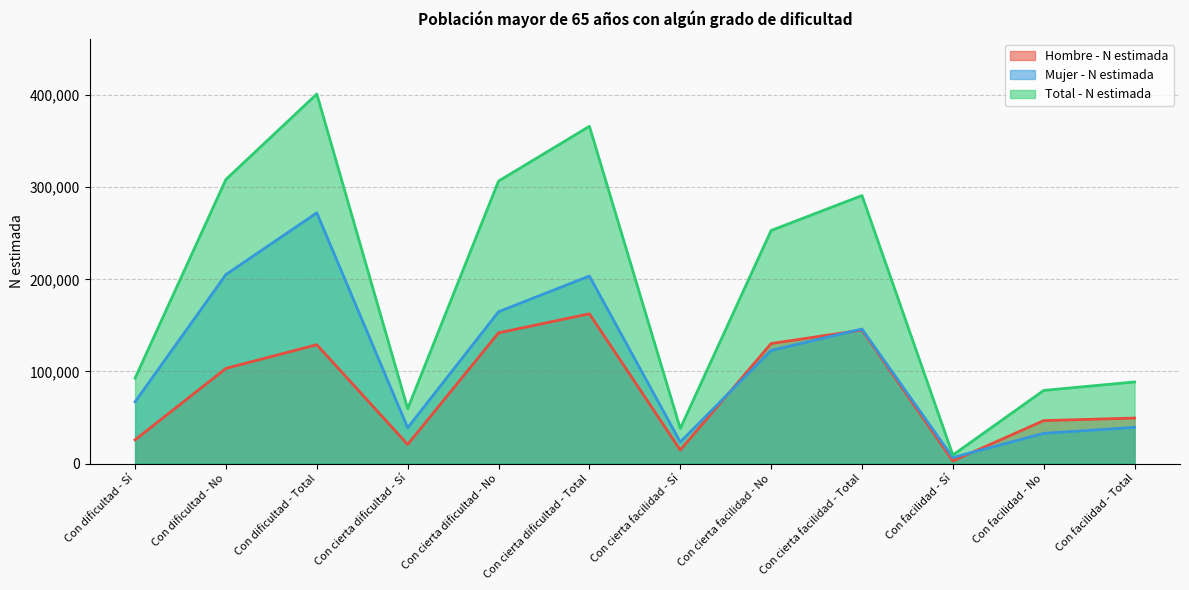

List the labels in order of Total - N estimada value, largest first.

Con dificultad - Total, Con cierta dificultad - Total, Con dificultad - No, Con cierta dificultad - No, Con cierta facilidad - Total, Con cierta facilidad - No, Con dificultad - Sí, Con facilidad - Total, Con facilidad - No, Con cierta dificultad - Sí, Con cierta facilidad - Sí, Con facilidad - Sí